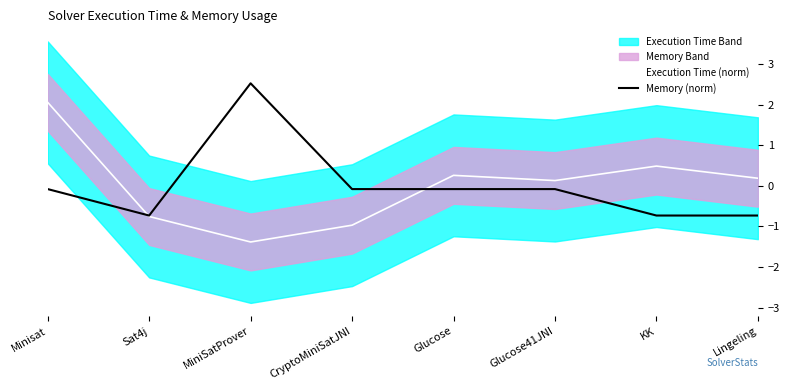

What is the difference between the Memory (norm) values at MiniSatProver and Lingeling?

3.3